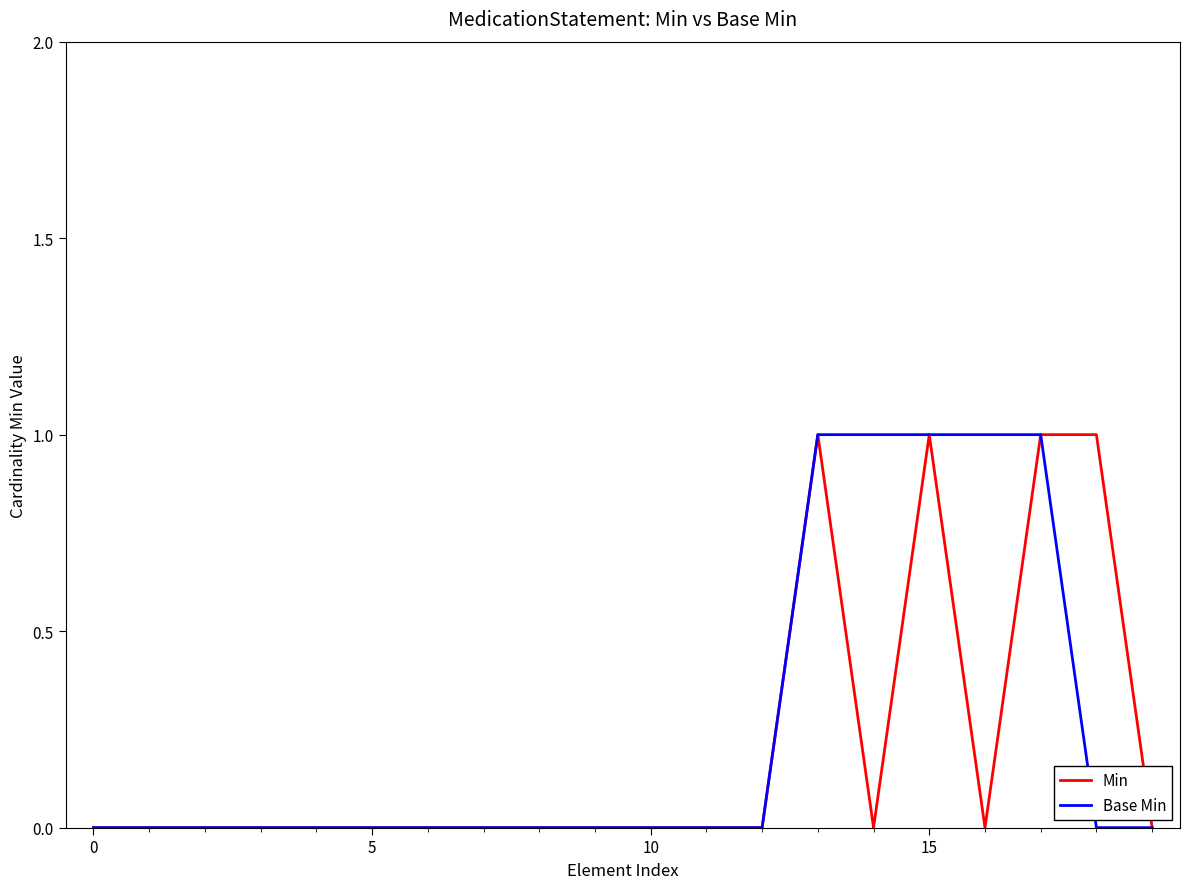

What are all the series names shown in the legend?

Min, Base Min